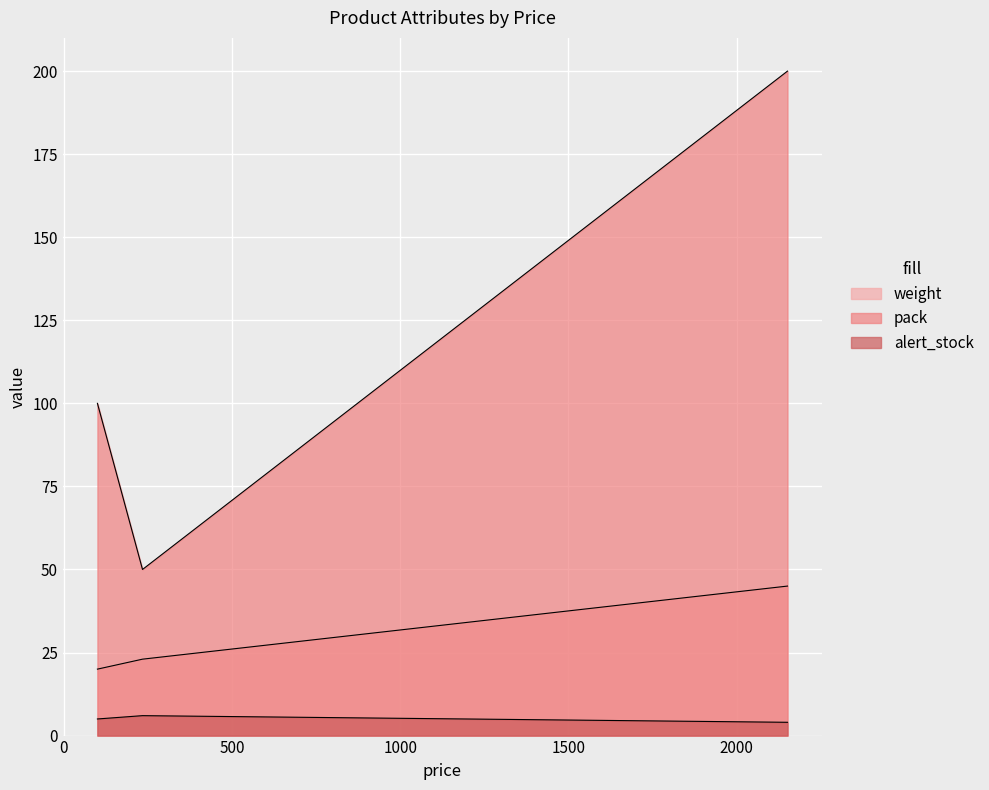

How many lines are shown in the chart?

3